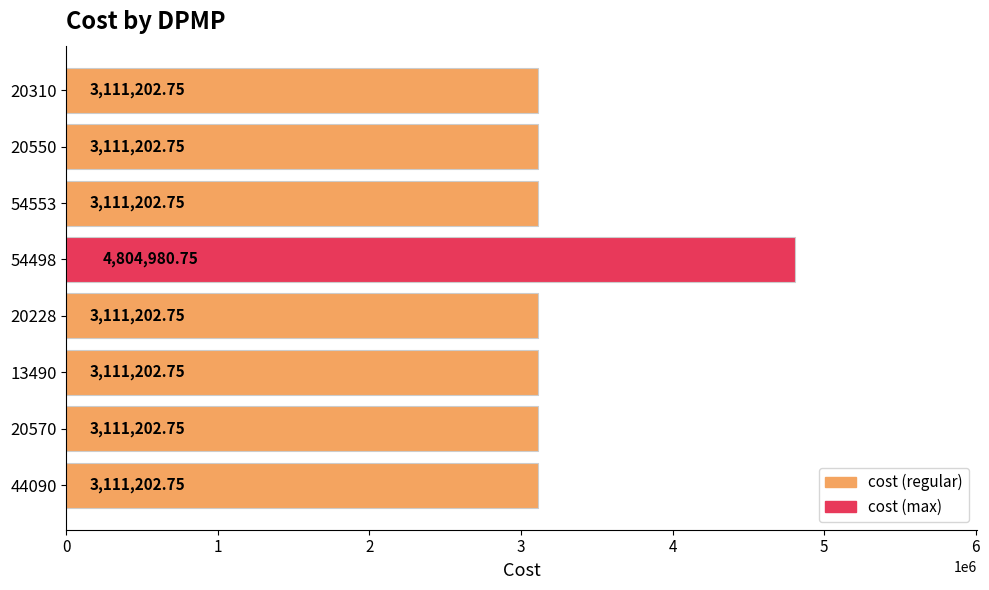

What is the difference between the maximum and minimum values?

1693778.0